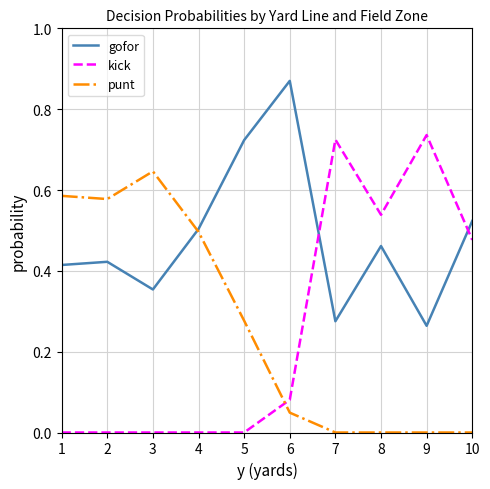

Which series has the largest range (max minus min)?

kick